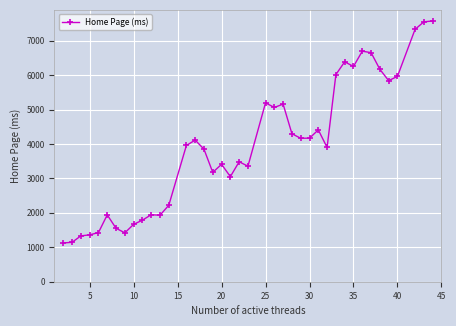

What is the difference between the maximum and minimum values?

6445.1